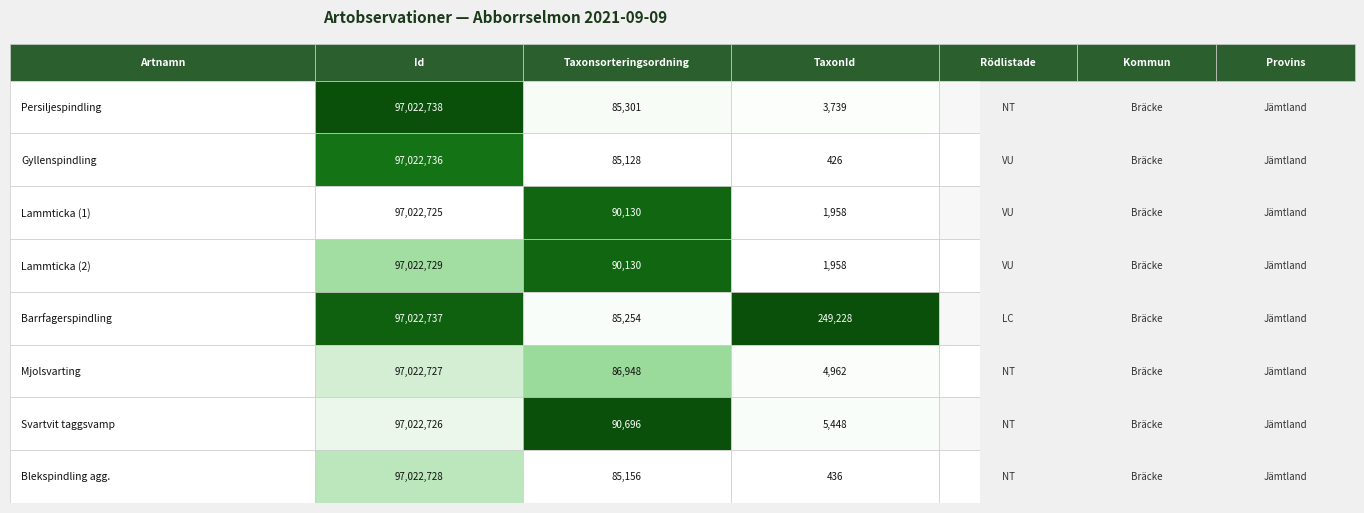

Rank the categories by Lammticka_2 value from highest to lowest.

0, 1, 2